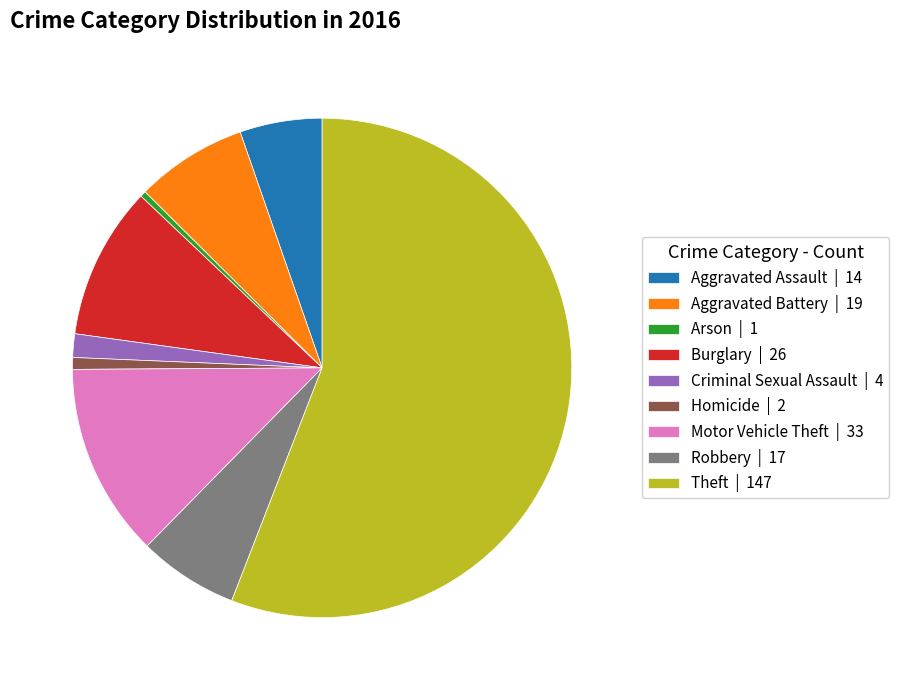

Count the number of slices in the pie.

9